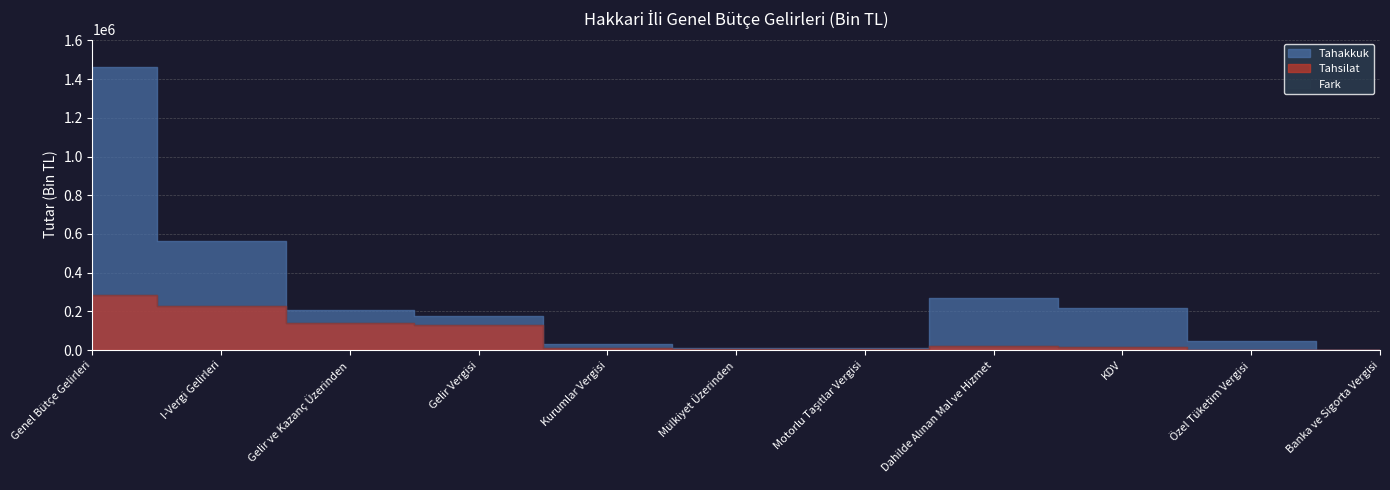

How many lines are shown in the chart?

2